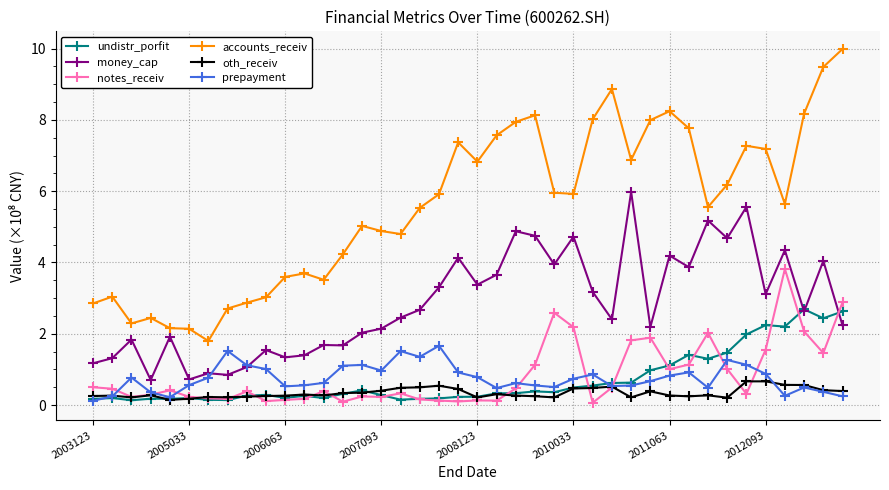

Rank the series by their maximum value, from lowest to highest.

oth_receiv, prepayment, undistr_porfit, notes_receiv, money_cap, accounts_receiv